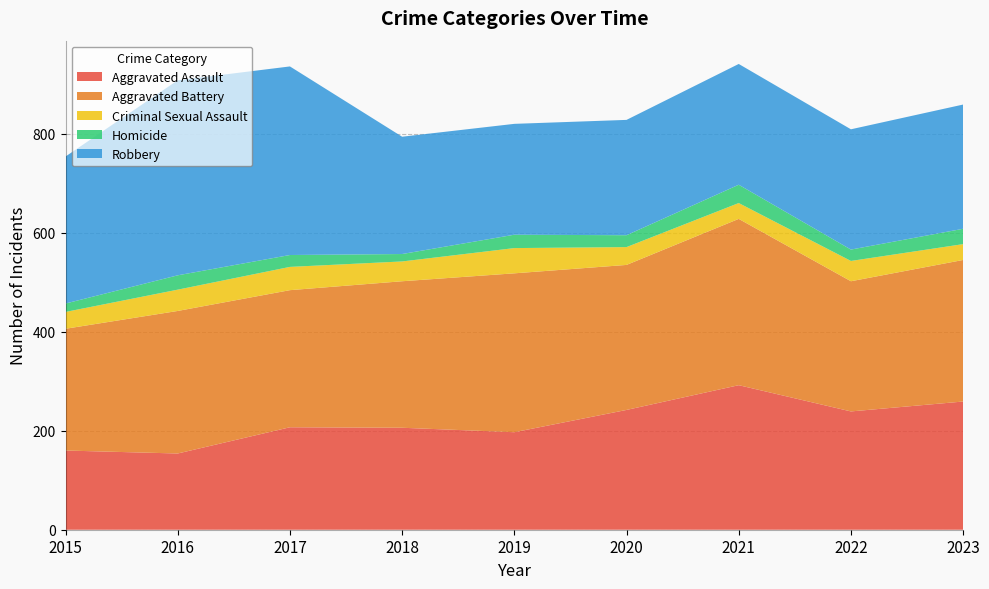

Reading left to right, transcribe all the data shown in this chart.

Aggravated Assault: 160	154	207	206	197	242	292	239	259
Aggravated Battery: 246	288	277	296	321	293	336	263	286
Criminal Sexual Assault: 34	43	47	40	51	36	32	41	32
Homicide: 17	29	24	15	27	24	37	23	31
Robbery: 297	394	381	237	224	233	244	243	251